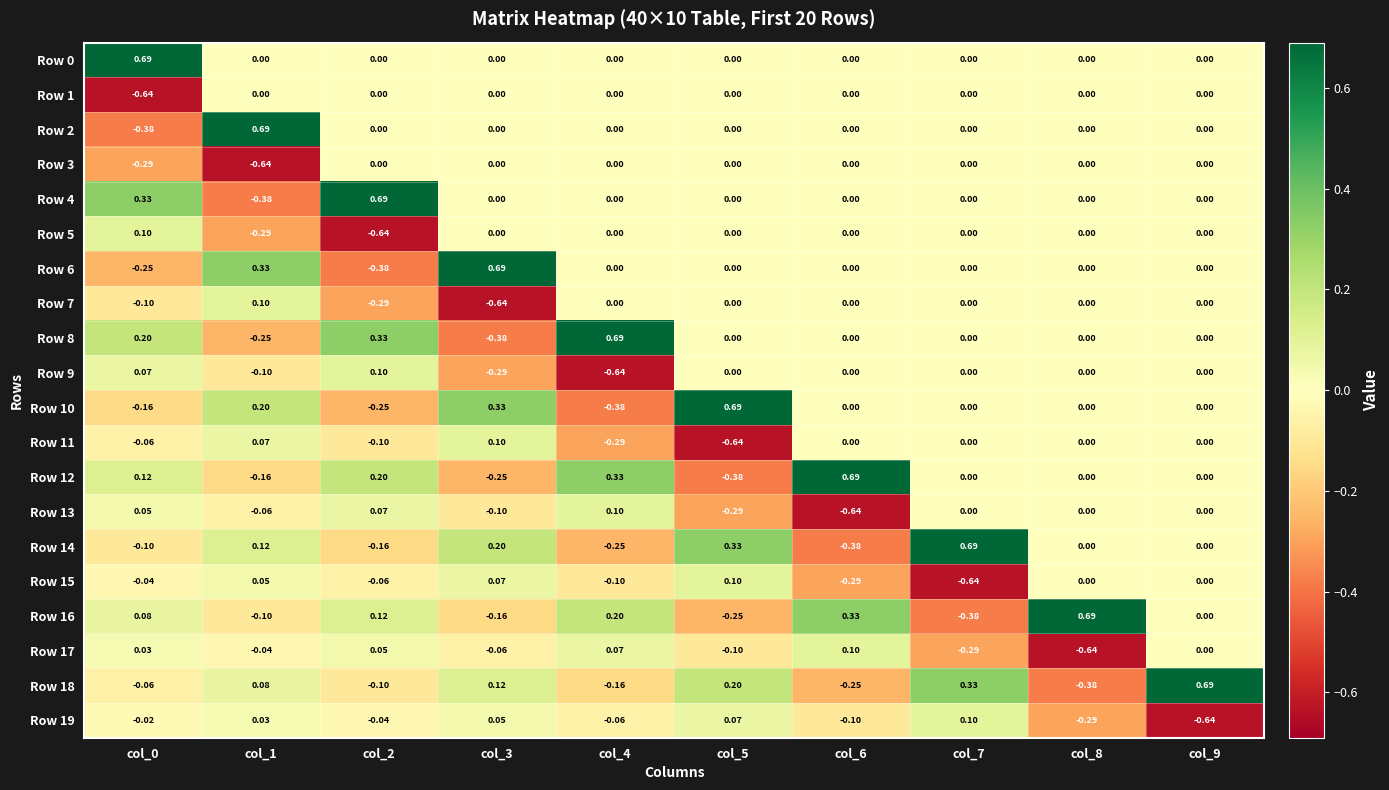

How many series are shown in this chart?

20